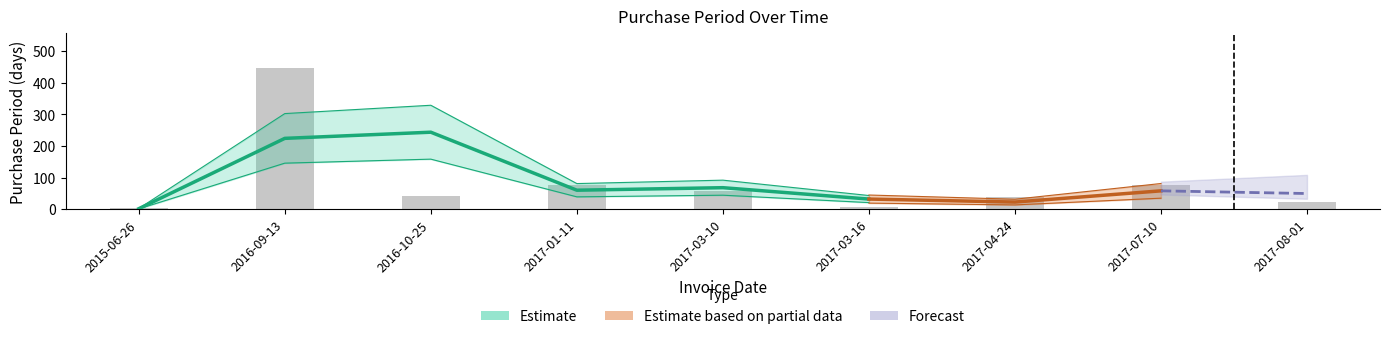

Reading left to right, what are all the values shown in this chart?

2015-06-26=3	2016-09-13=445	2016-10-25=42	2017-01-11=78	2017-03-10=58	2017-03-16=6	2017-04-24=39	2017-07-10=77	2017-08-01=22